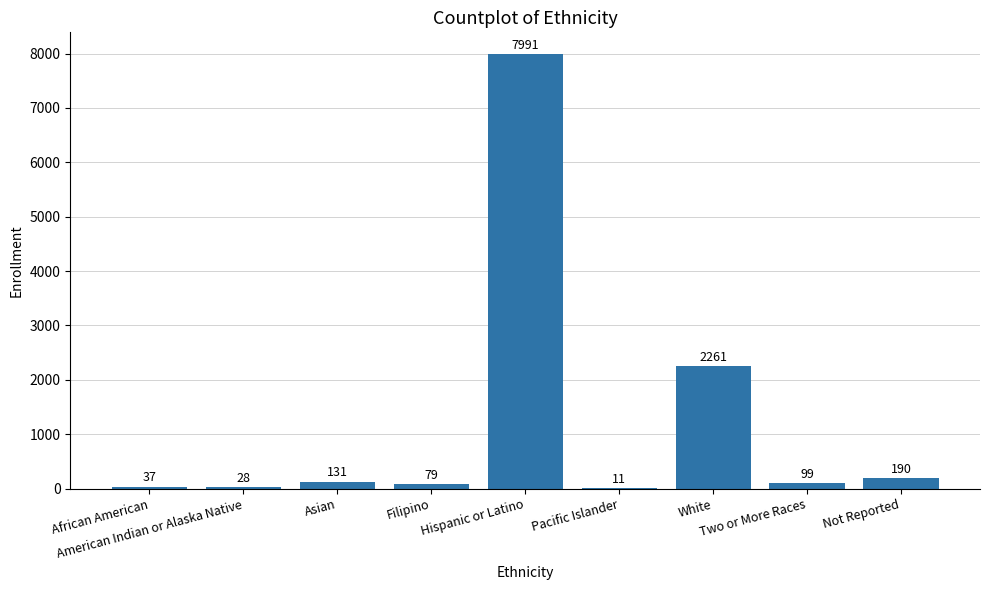

Approximately how many times larger is the value at Not Reported compared to American Indian or Alaska Native?

6.8